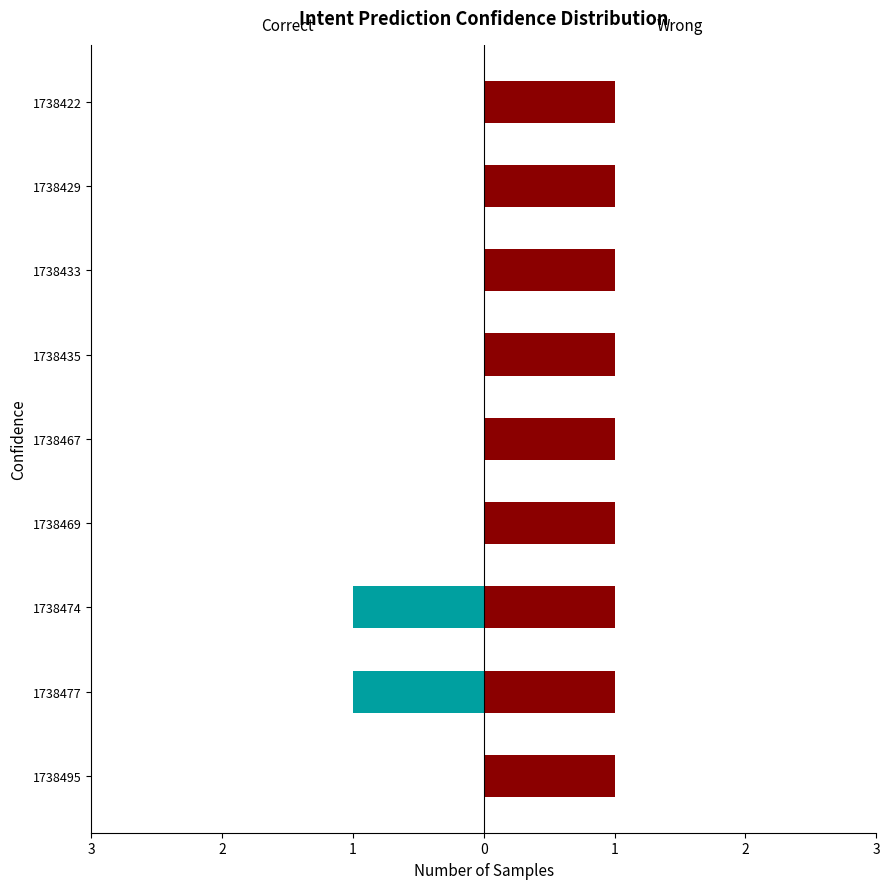

Which series has the largest total across all categories?

Wrong